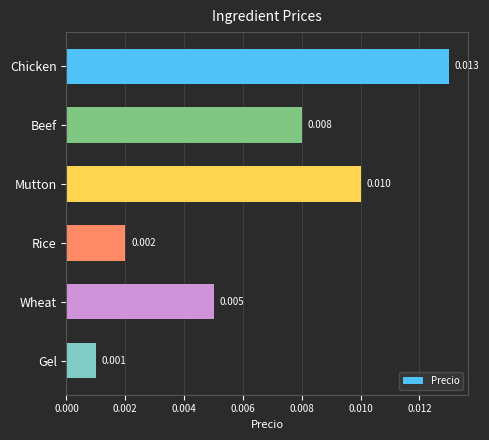

List the labels in order of value, smallest first.

Gel, Rice, Wheat, Beef, Mutton, Chicken